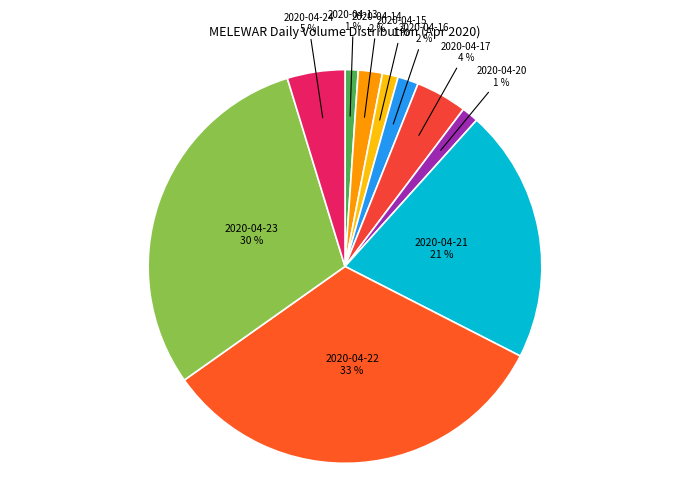

To the nearest percent, what is the average slice percentage?

10%